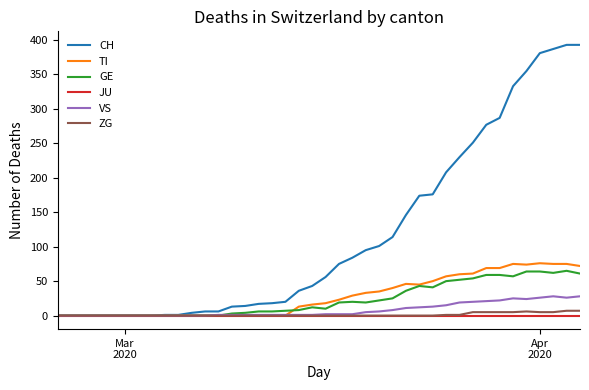

Which series has the widest spread of values?

CH